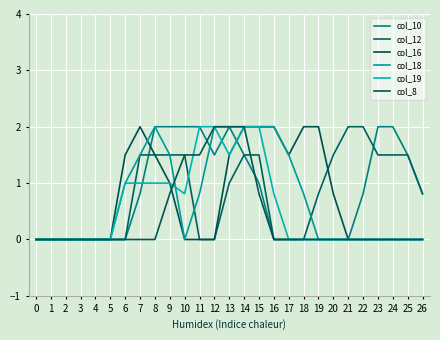

The col_18 series shows 0.8 at 11. True or false?

True